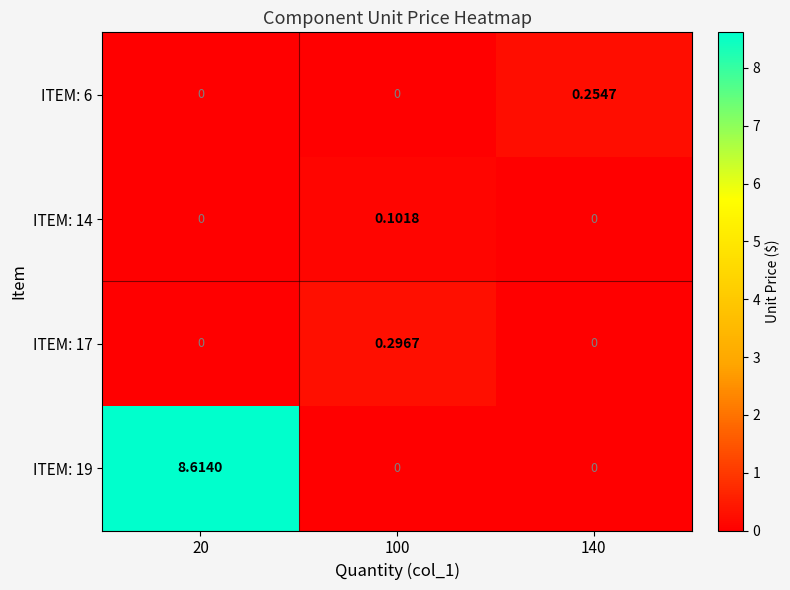

At which category is the sum across all series the highest?

20